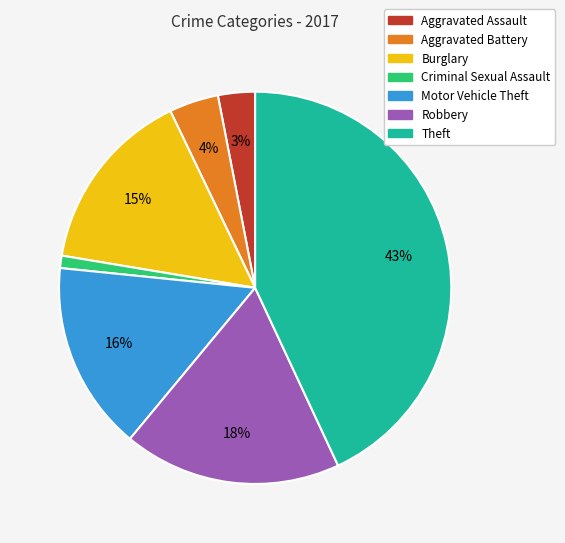

Is the sum of Criminal Sexual Assault and Theft greater than half?

No